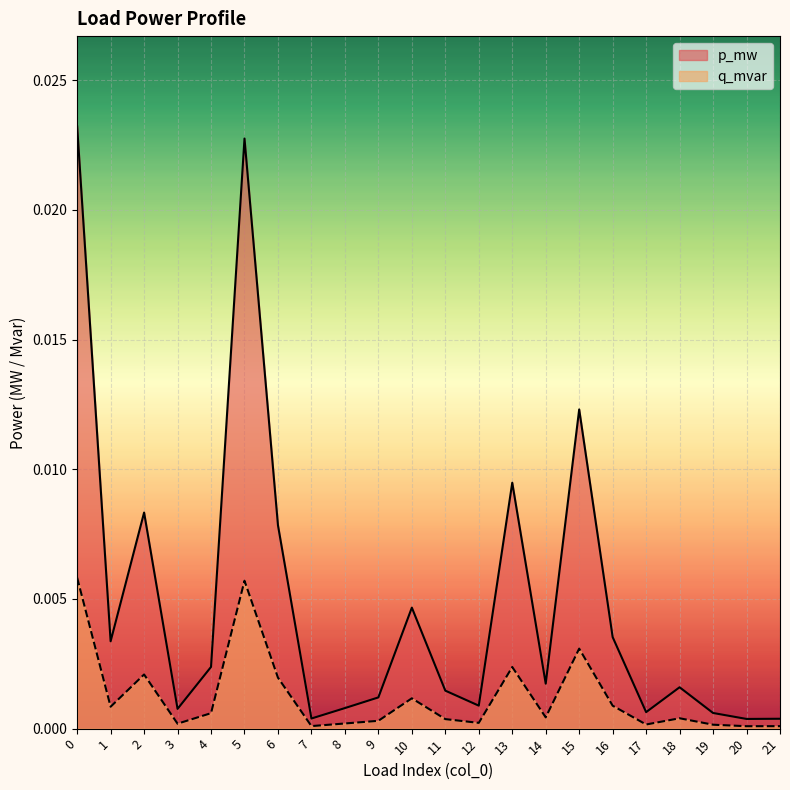

Rank the series at 5 from highest to lowest value.

p_mw, q_mvar